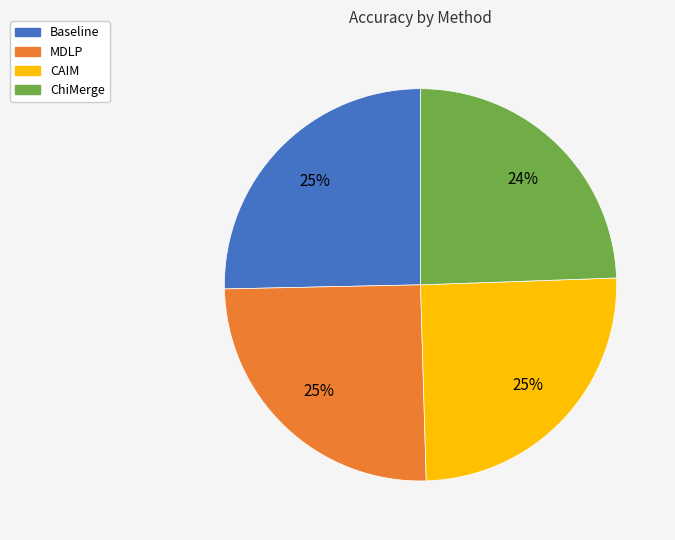

True or false: CAIM accounts for 25% of the total.

True